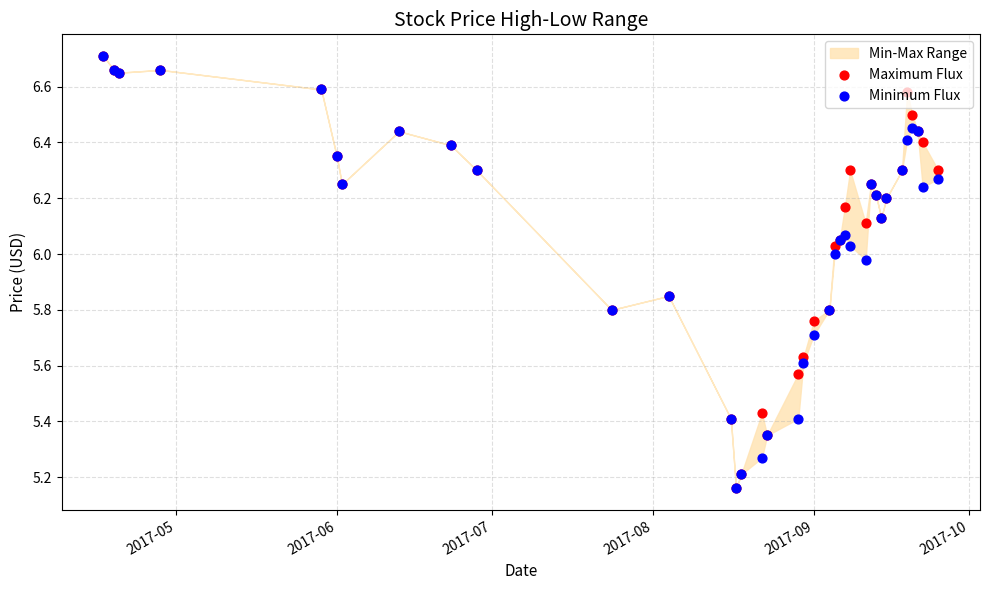

Which series reaches the maximum Y coordinate?

Maximum Flux